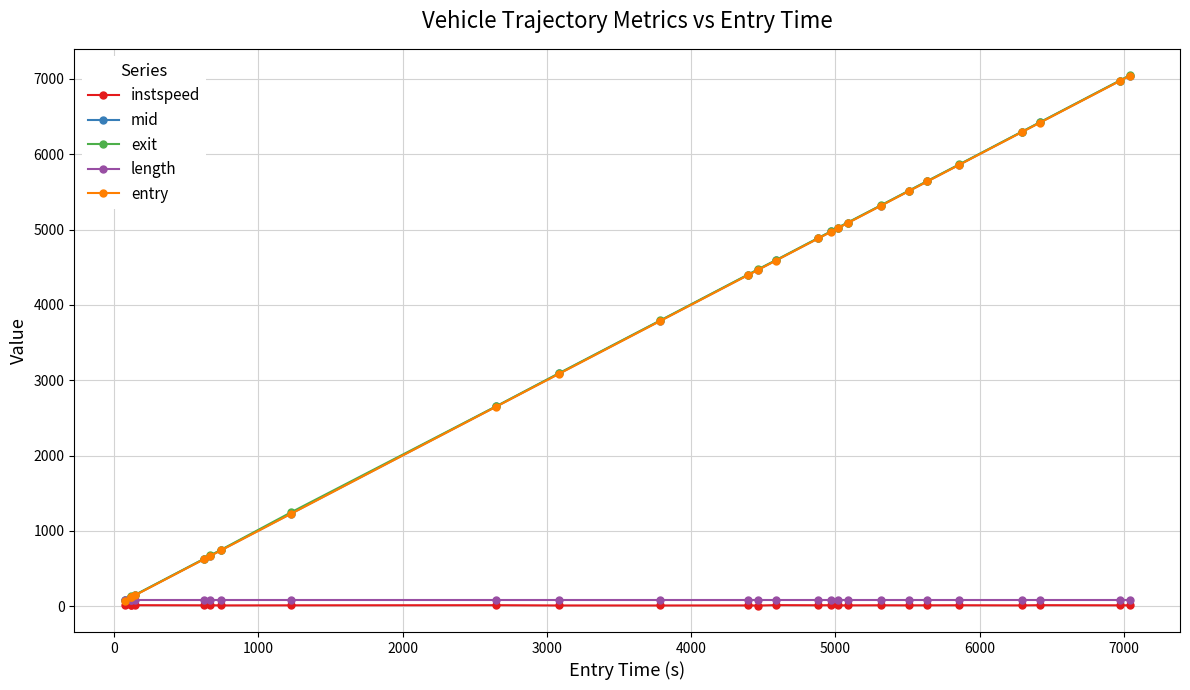

Which series has the largest range (max minus min)?

entry